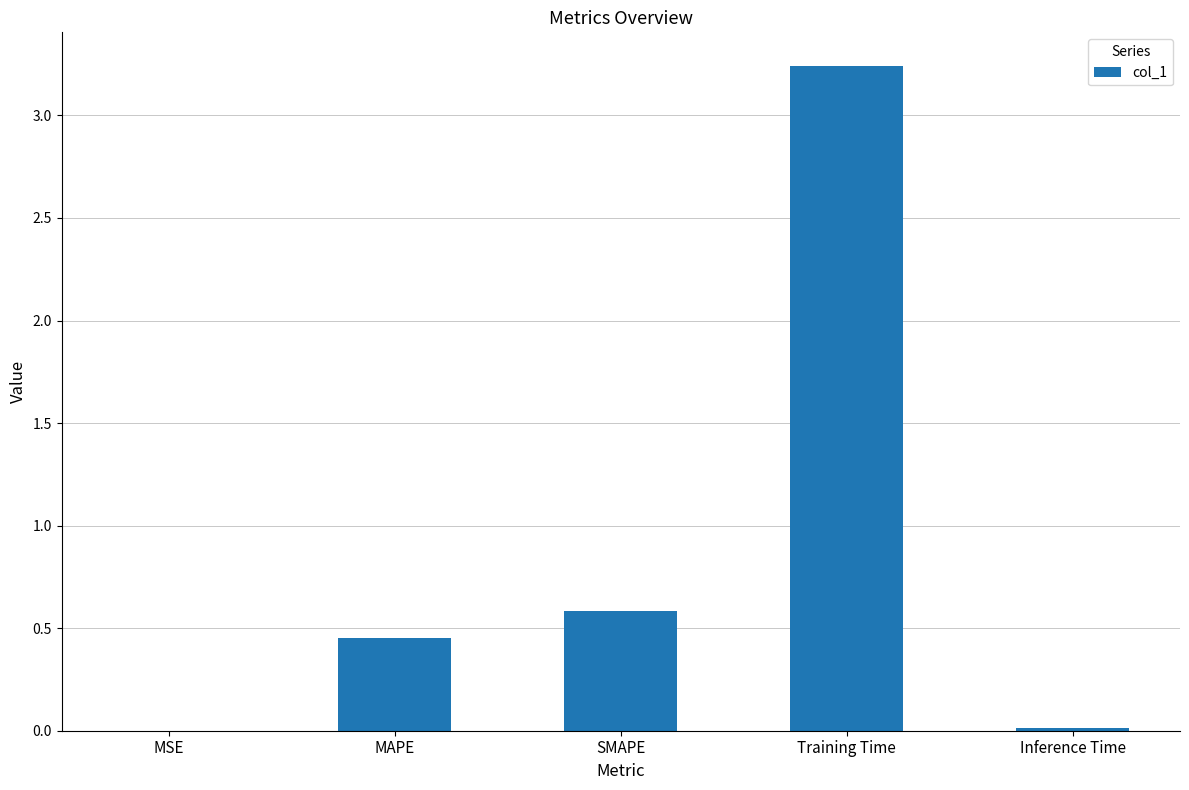

Are the bars horizontal?

No